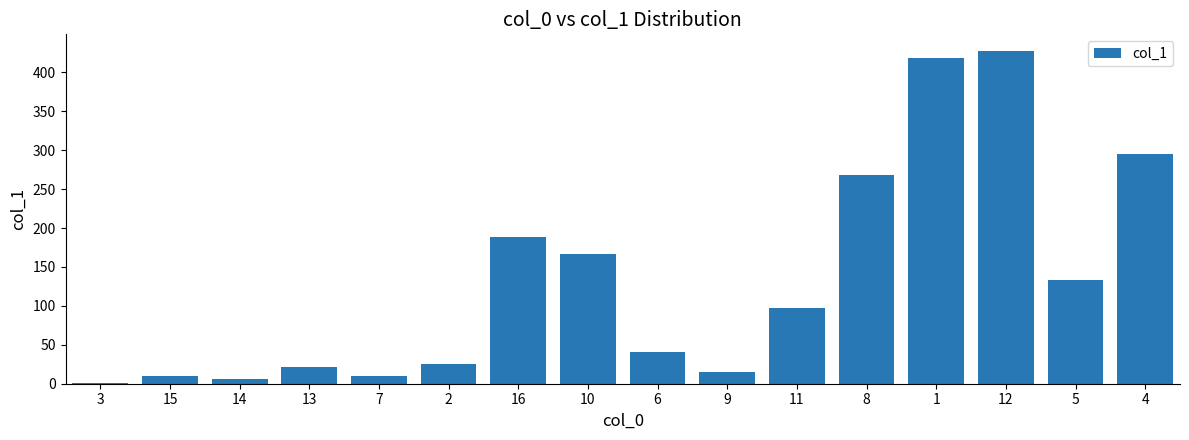

What is the sum of all values?

2124.7